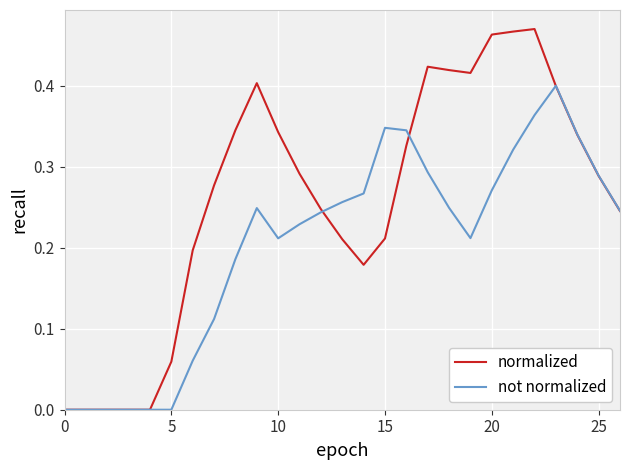

In normalized, how many points are higher than both neighbors (excluding endpoints)?

3